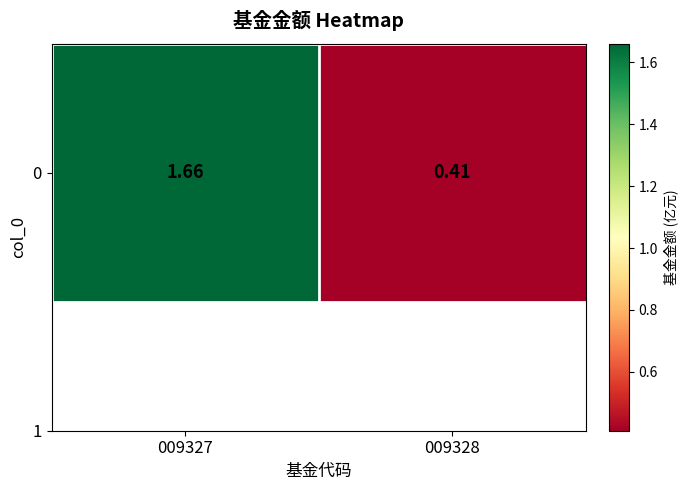

Where is the data nearest to the value 1?

009328